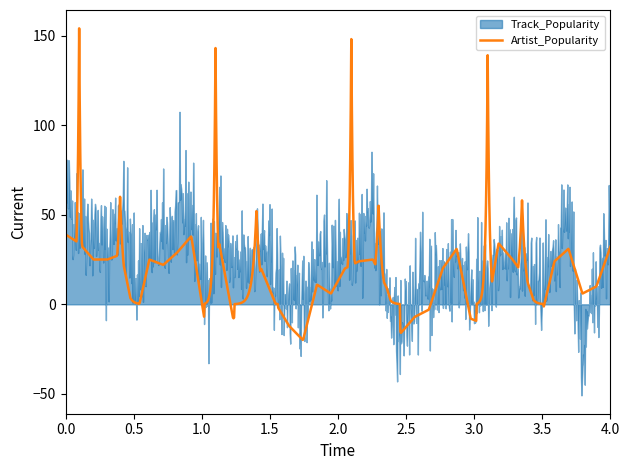

Where is Track_Popularity nearest to the value 52?

26